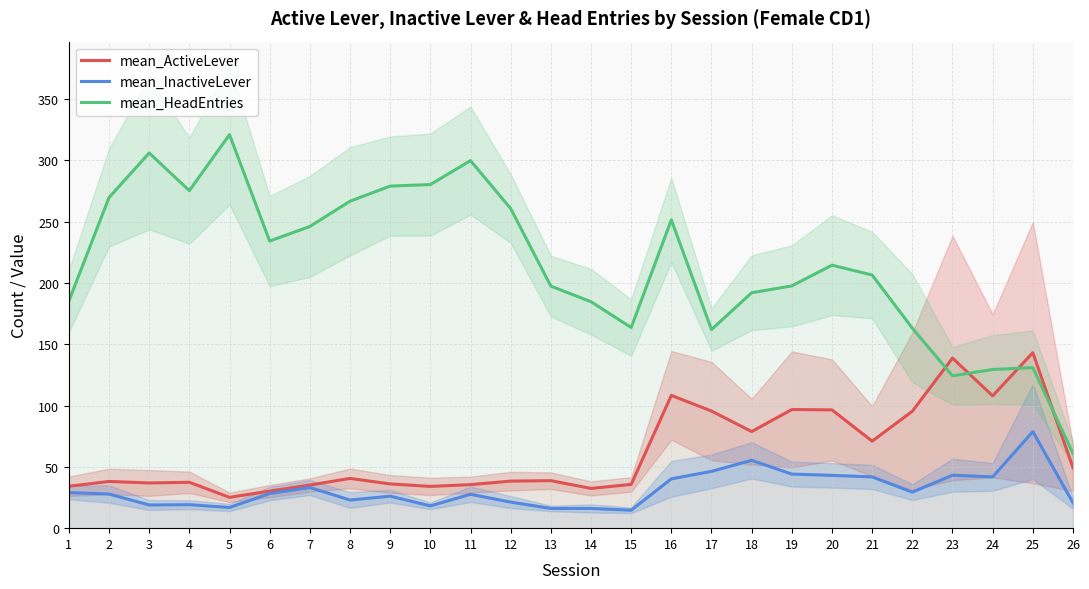

Which series changed the most between 6 and 12?

mean_HeadEntries